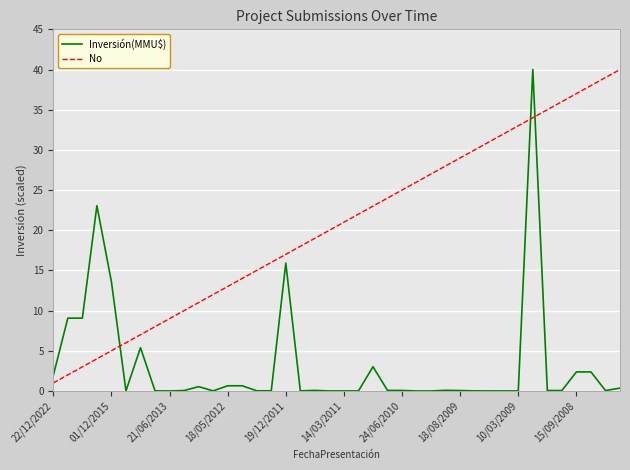

What are all the series names shown in the legend?

Inversión(MMU$), No